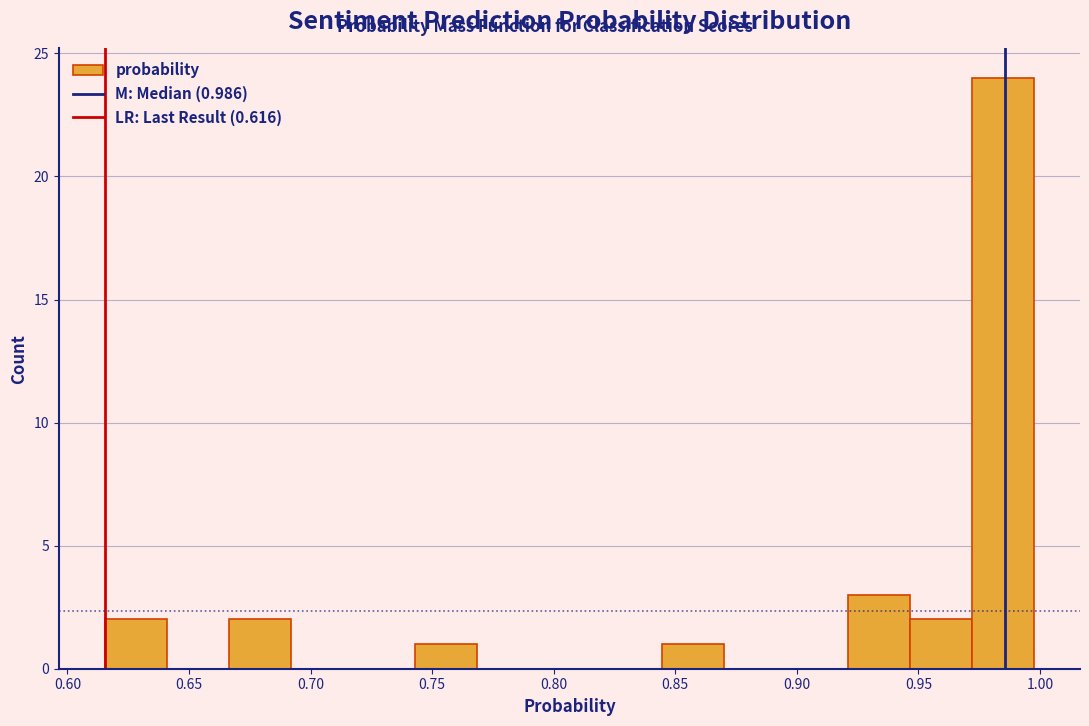

Which range on the x-axis has the tallest bar?

0.970 to 0.995